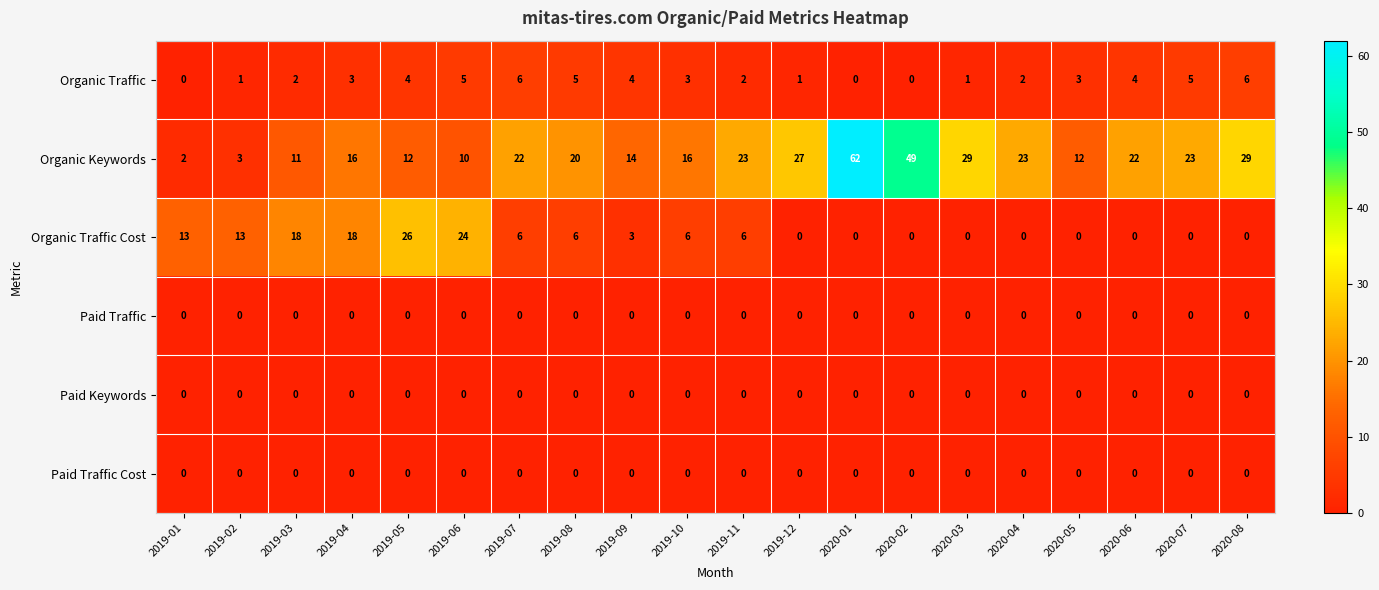

Between 2019-08 and 2020-06, which series saw the biggest shift?

Organic Traffic Cost